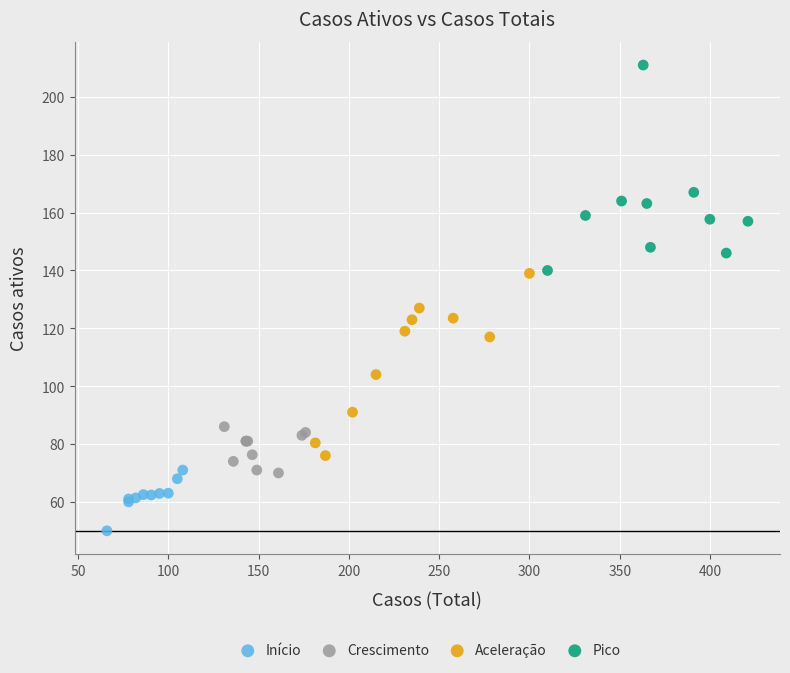

Which series contains the highest Y value?

Pico